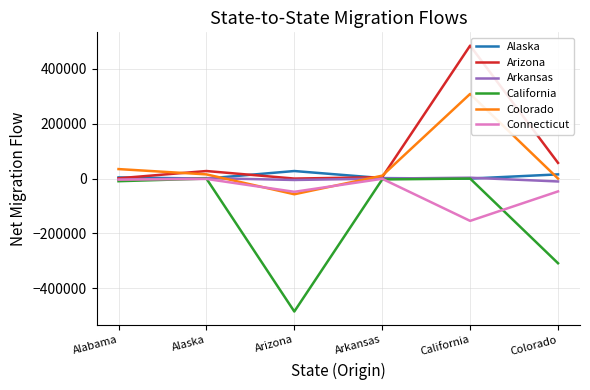

At which category does the chart reach its peak across all series?

California